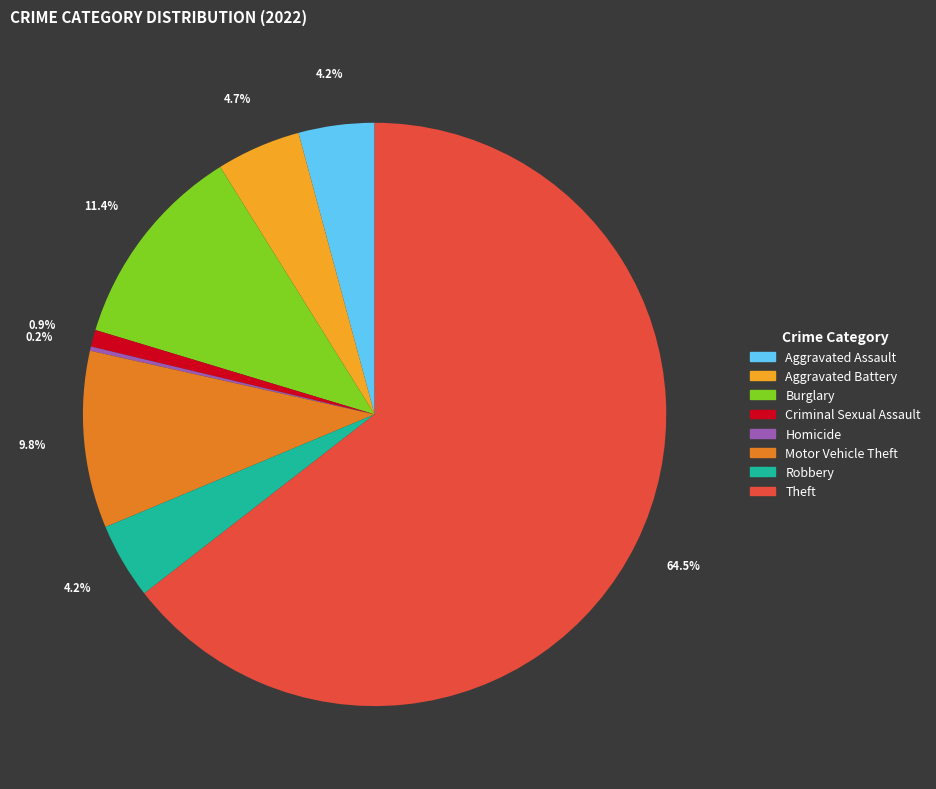

To the nearest percent, what is the average slice percentage?

12%